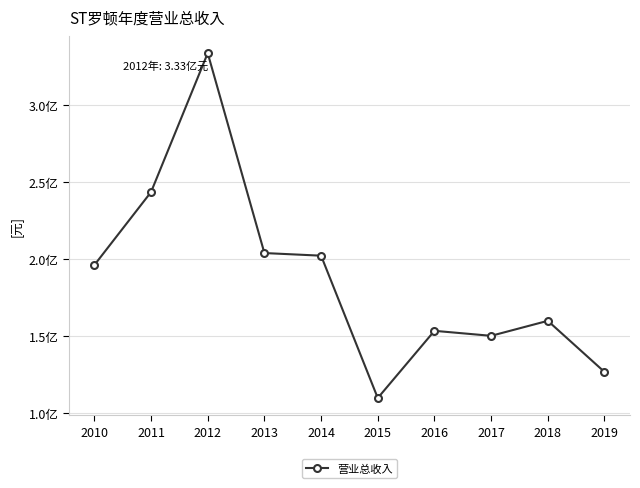

What is the sum of the values at 2010 and 2019?

322687343.7